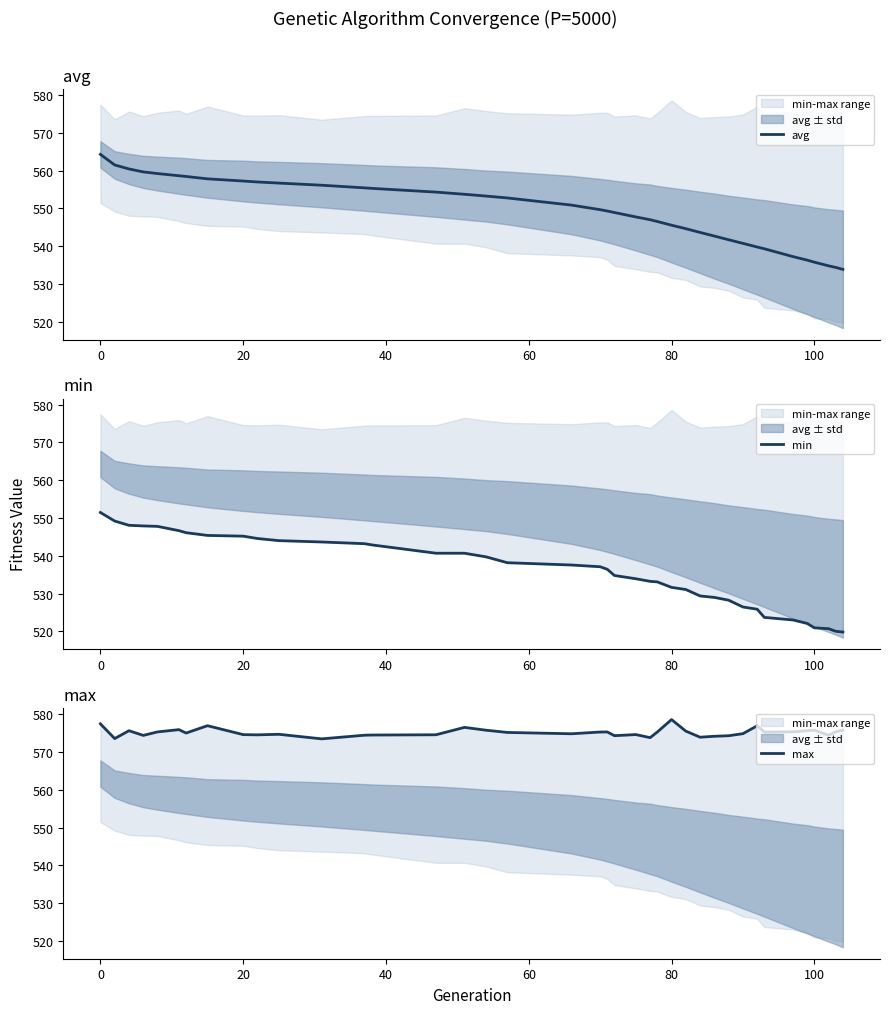

Is this an area chart (filled region under the line)?

No